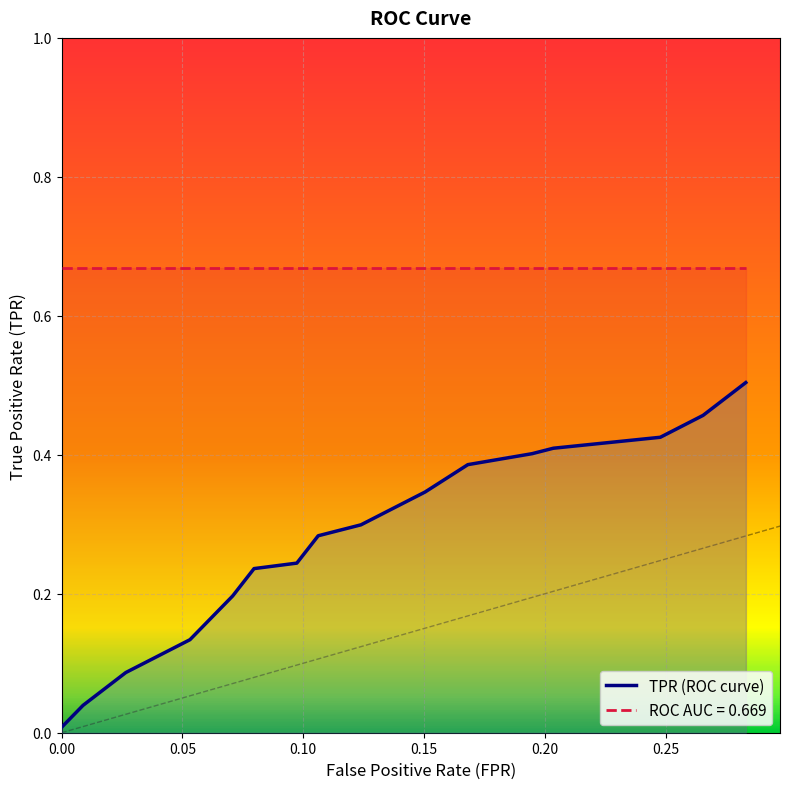

Rank the series by their maximum value, from highest to lowest.

ROC AUC = 0.669, TPR (ROC curve)